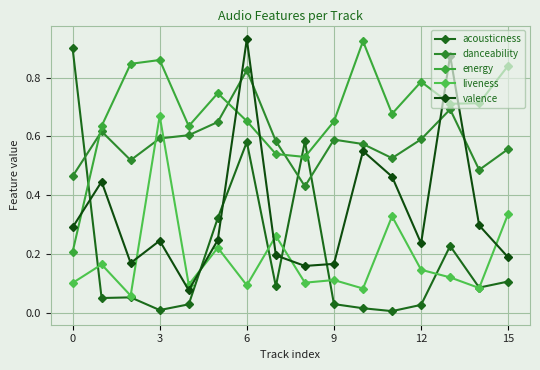

How many lines are shown in the chart?

5